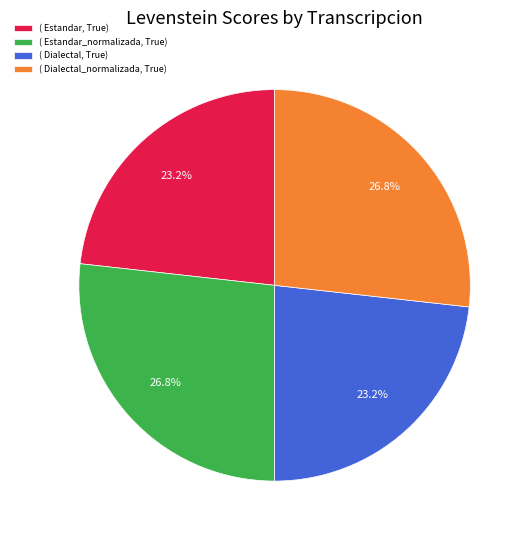

To the nearest percent, what is the difference between the largest and smallest slice percentages?

4%